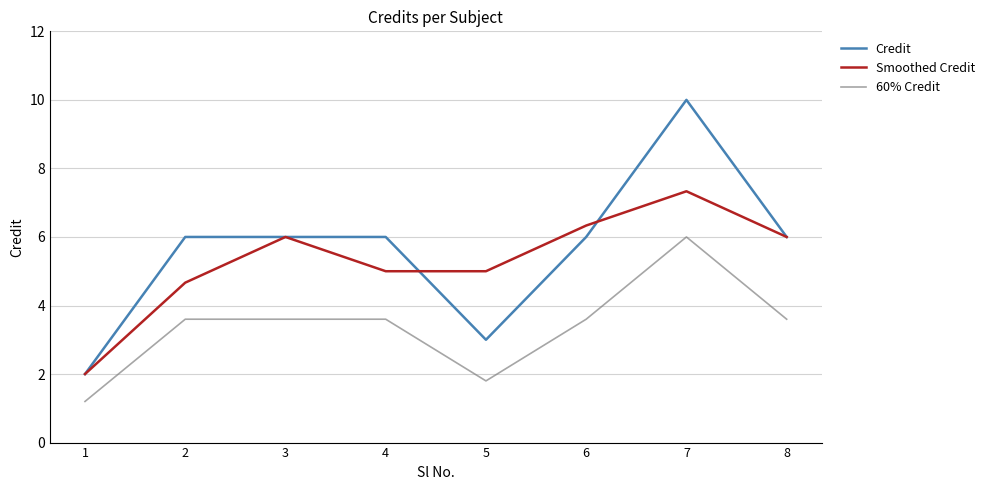

At how many categories does at least one series exceed 1?

8